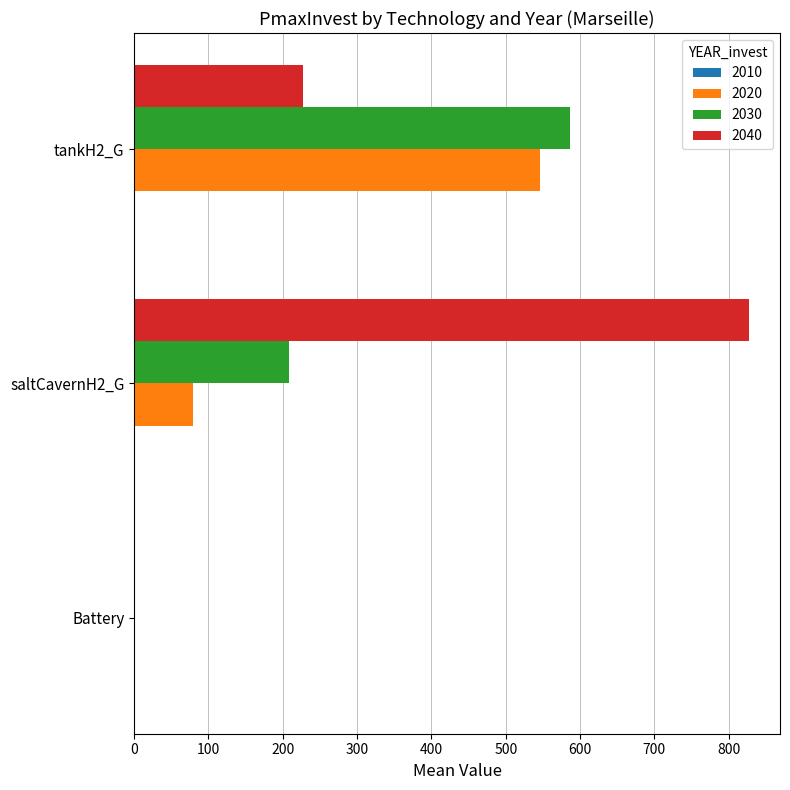

The 2030 series shows -258.1 at Battery. True or false?

False